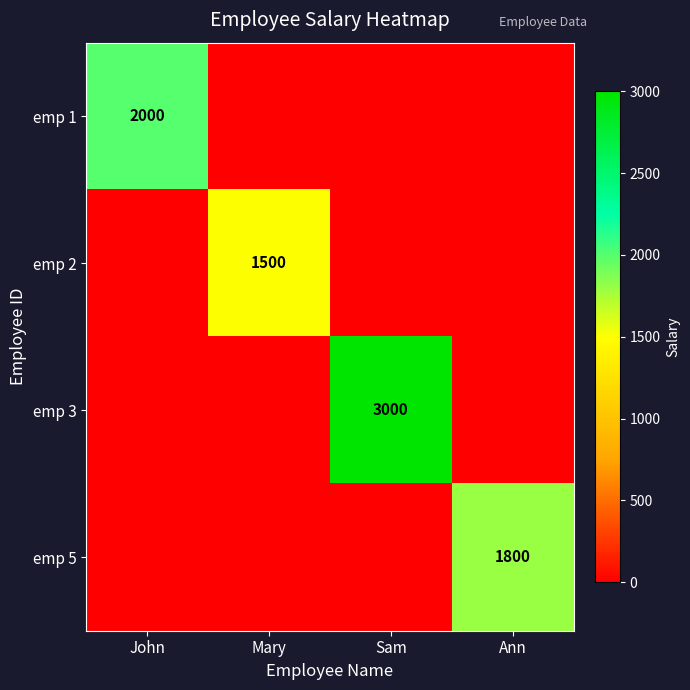

The emp 2 series shows 1500 at Mary. True or false?

True